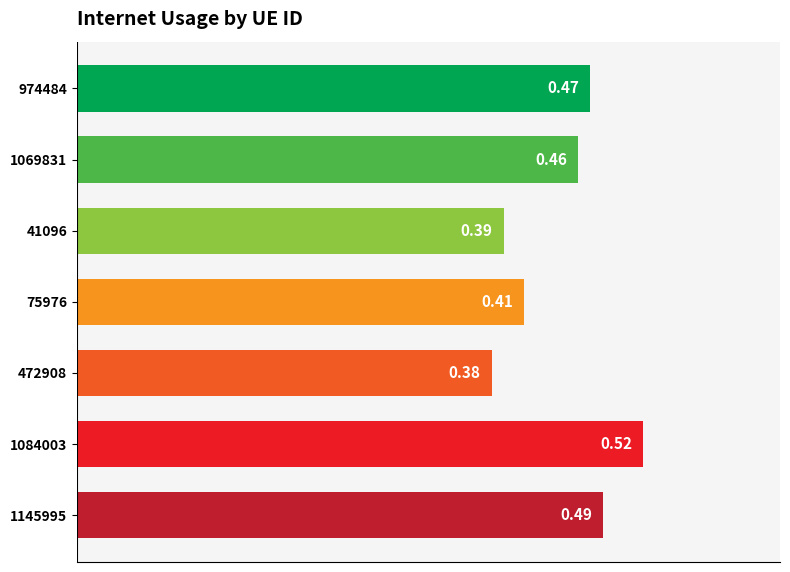

What is the change in value from 472908 to 1145995?

+0.1